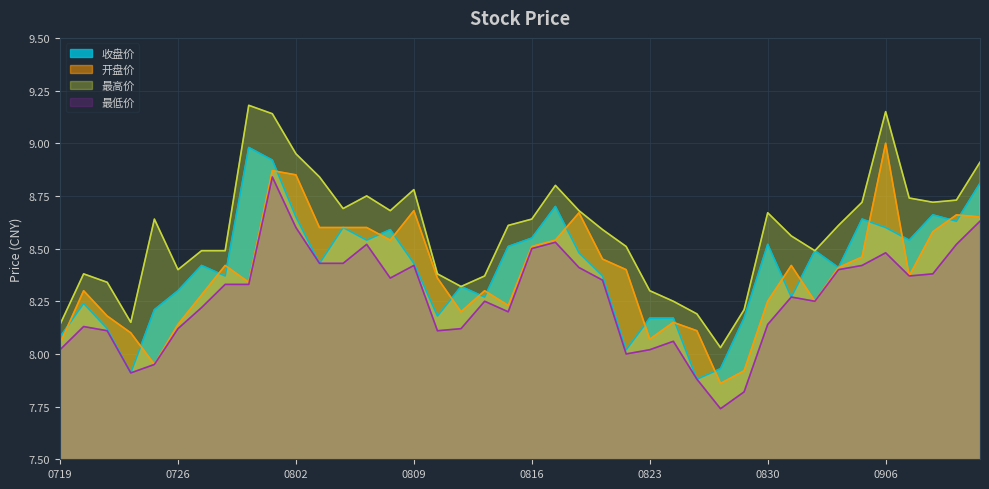

Which has a higher value, 20240826 or 20240724?

20240826